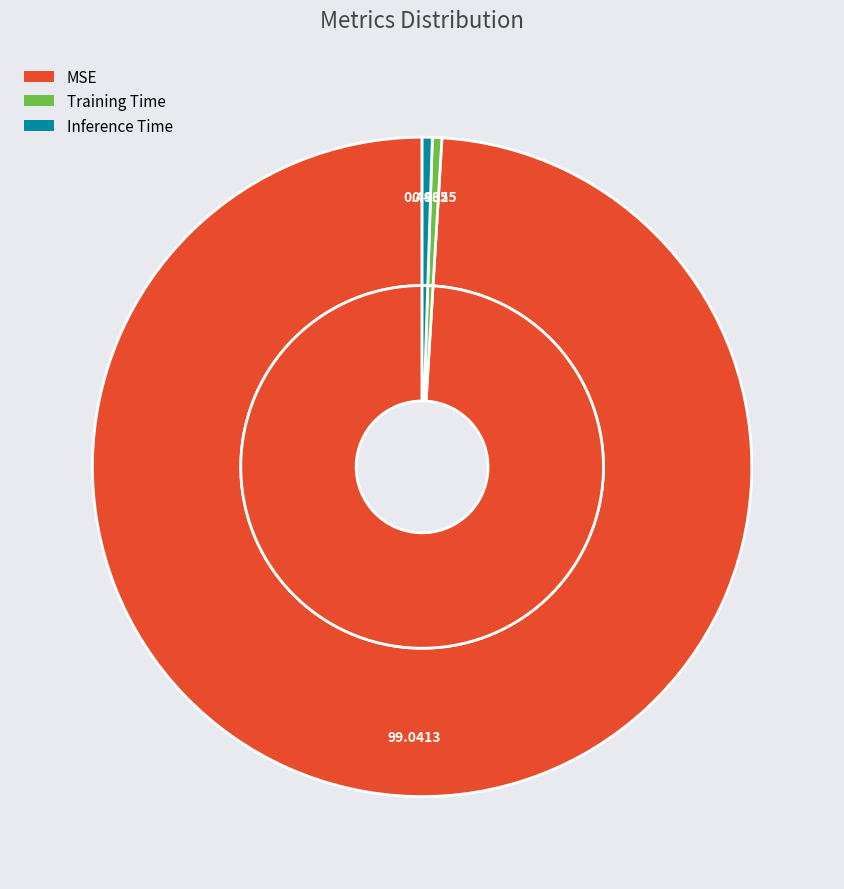

What portion of the pie excludes Training Time?

99.5%